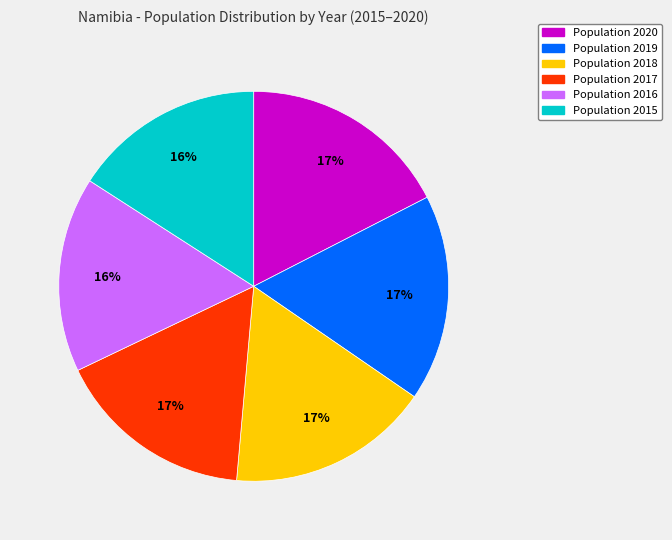

Does any single category account for the majority?

No